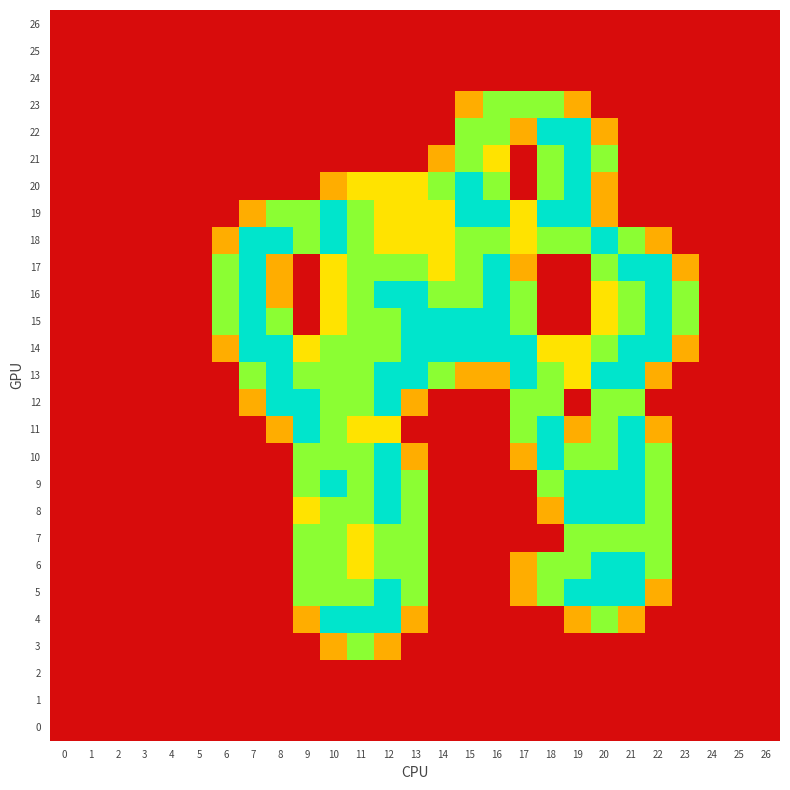

Between 16 and 3, which is larger?

16